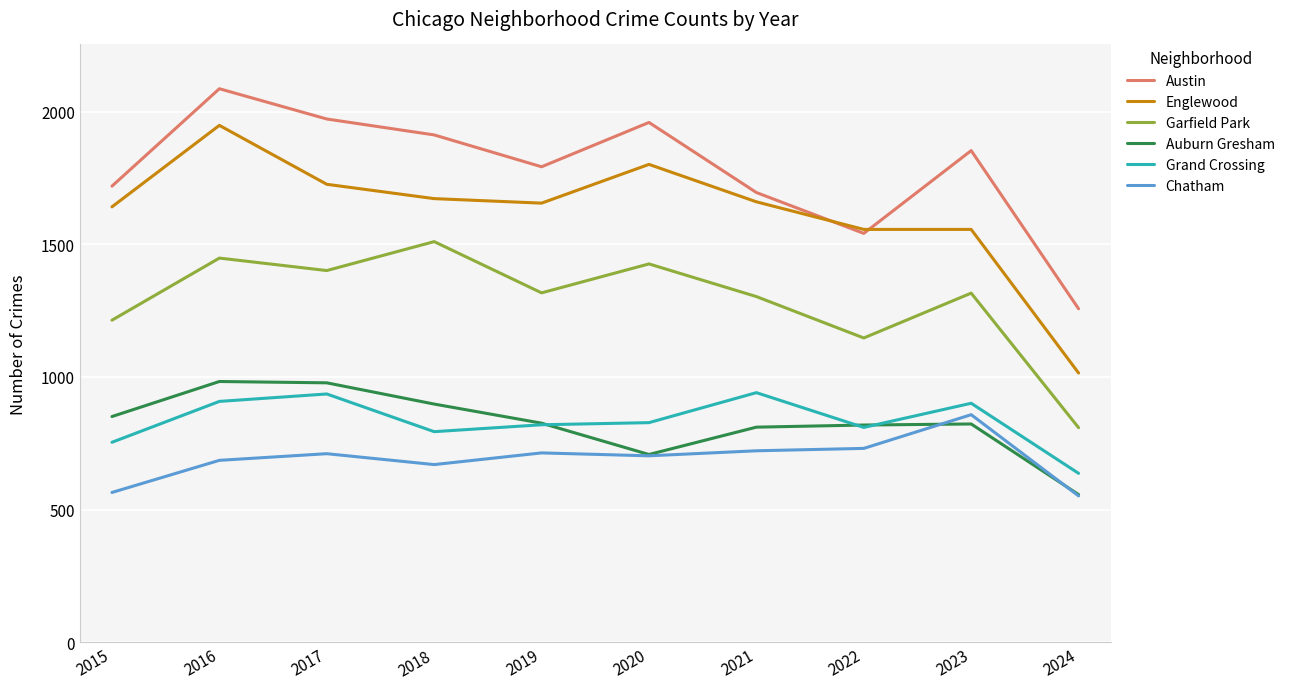

True or false: Chatham and Grand Crossing intersect in this chart.

False